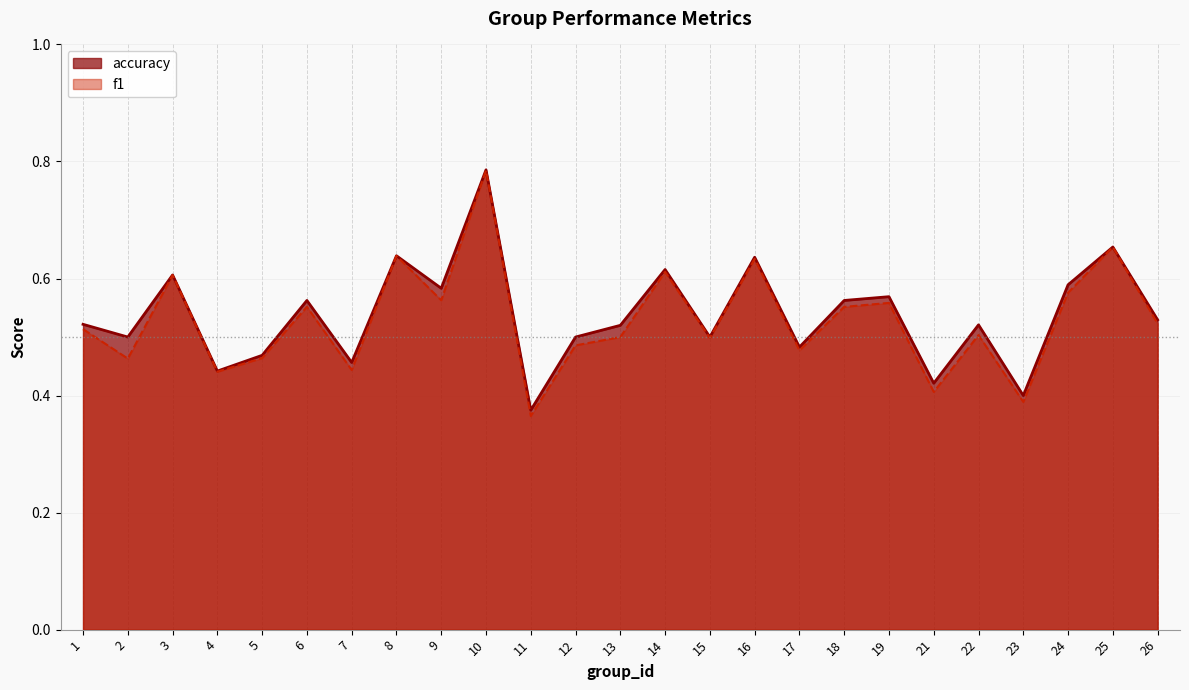

In f1, how many points are lower than both neighbors (excluding endpoints)?

9